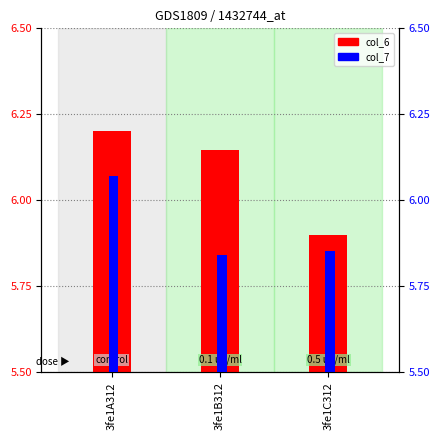

What is the sum of the col_6 values at 3fe1C312 and 3fe1B312?

12.0